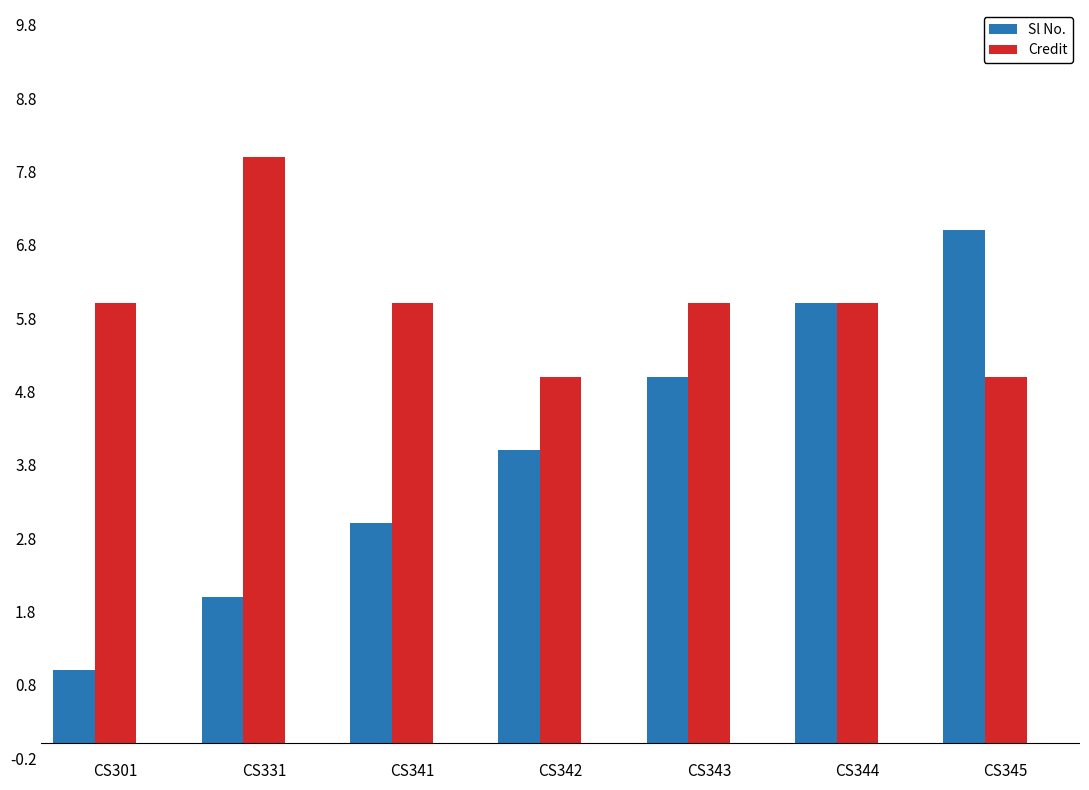

What is the value of the Credit bar at the 5th from the left?

6